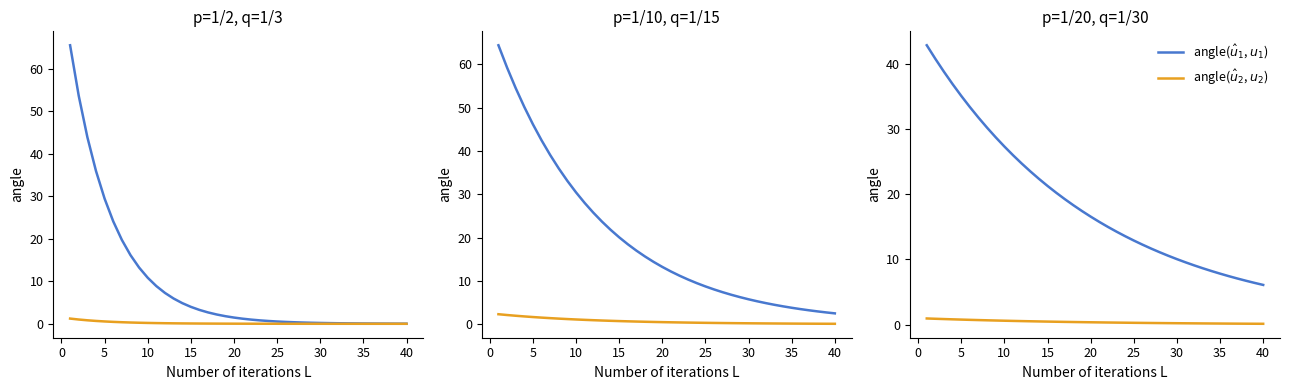

Which series has the largest total across all categories?

angle($\hat{u}_1$, $u_1$)